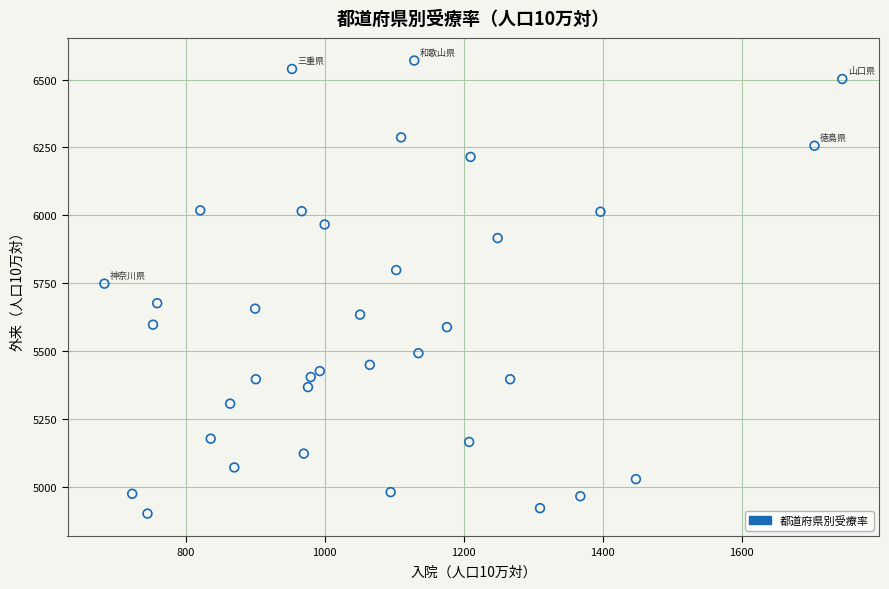

What is the range of Y values (max minus min)?

1669